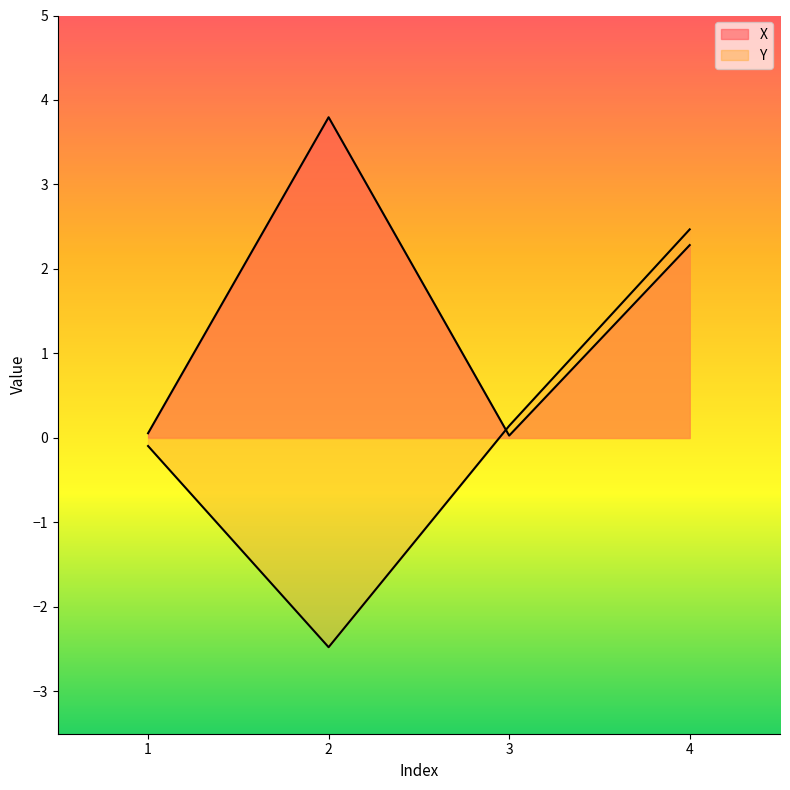

What is the value of the X point at the 2nd from the left?

3.8